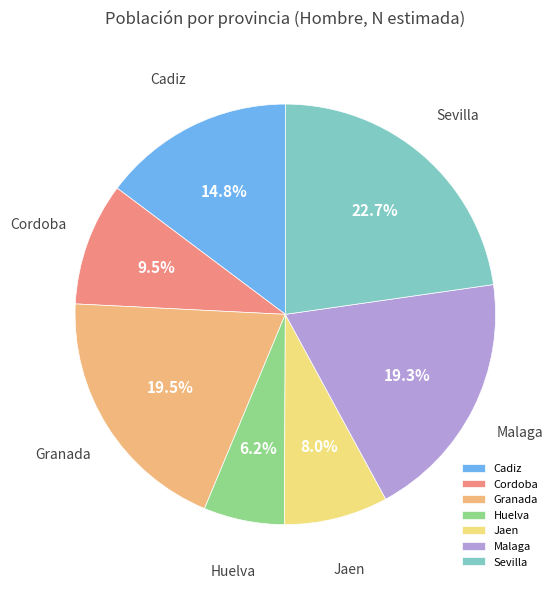

Approximately how many times larger is the value at Malaga compared to Granada?

1.0